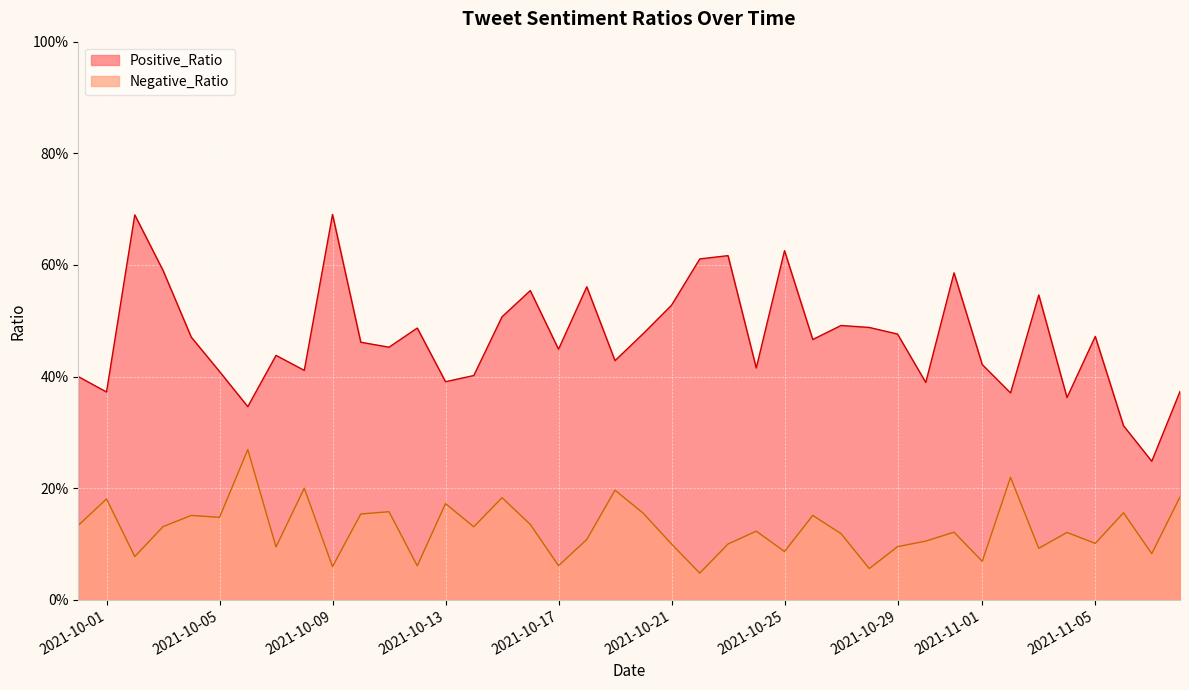

In Negative_Ratio, how many points are higher than both neighbors (excluding endpoints)?

14